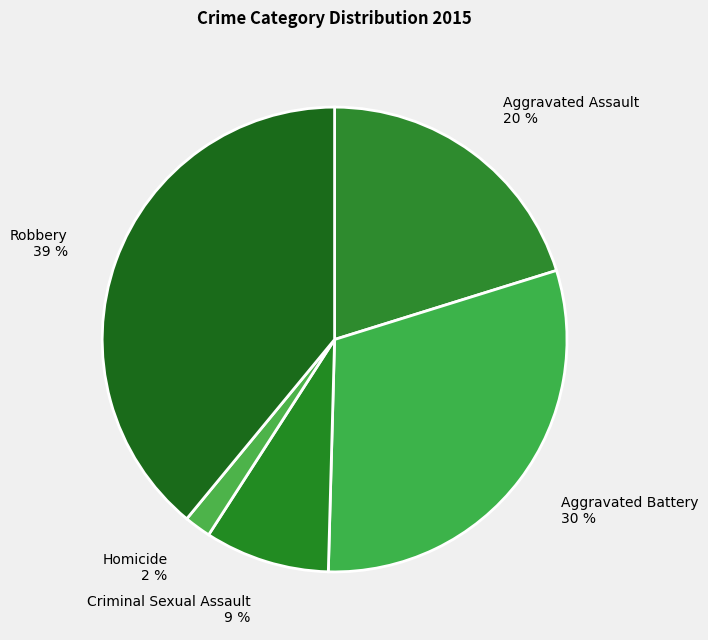

To the nearest percent, what portion does Criminal Sexual Assault represent?

9%